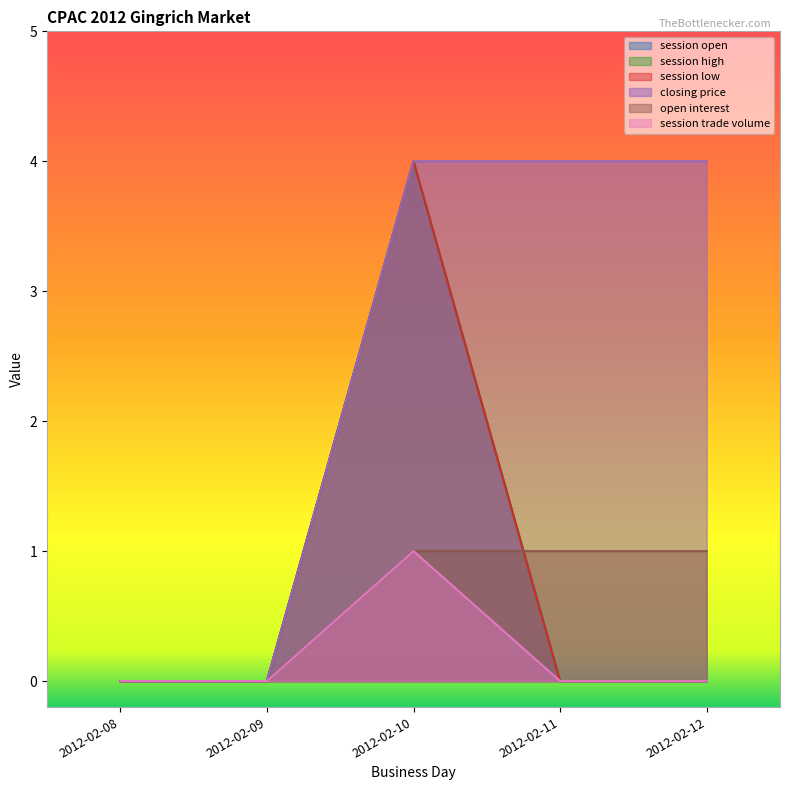

Which series has the largest range (max minus min)?

session open